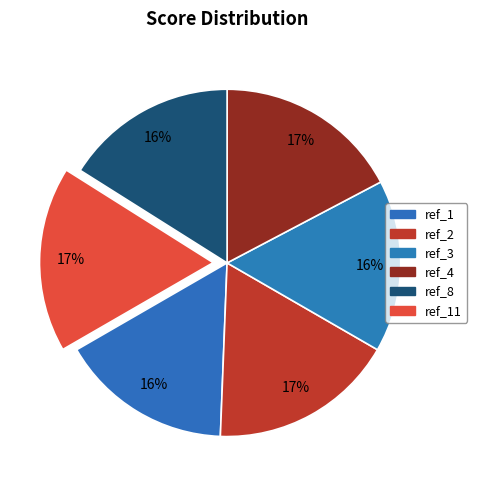

Count the number of slices in the pie.

6